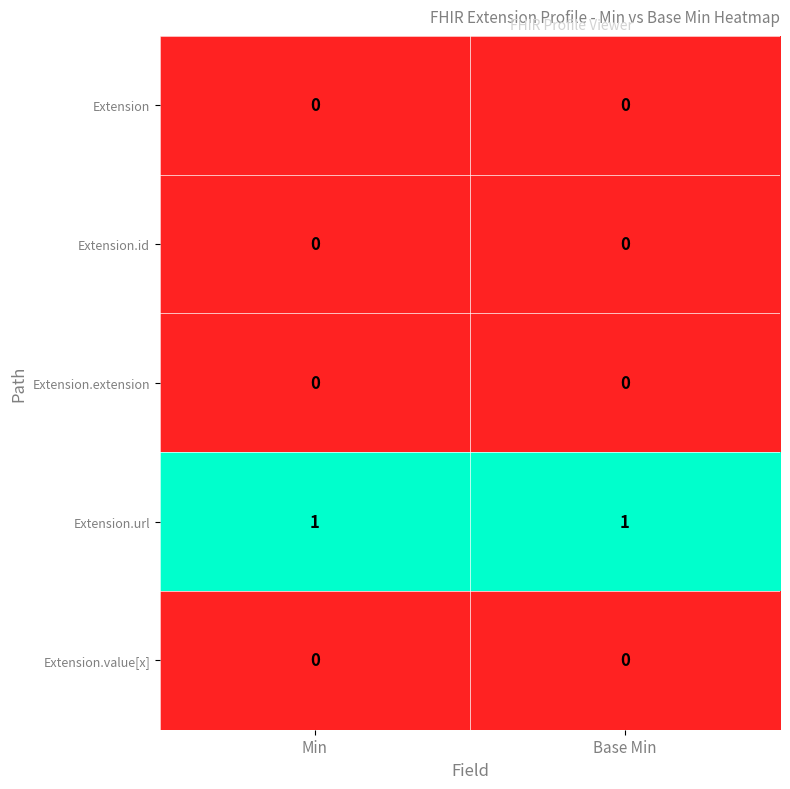

Which series has the largest total across all categories?

Extension.url